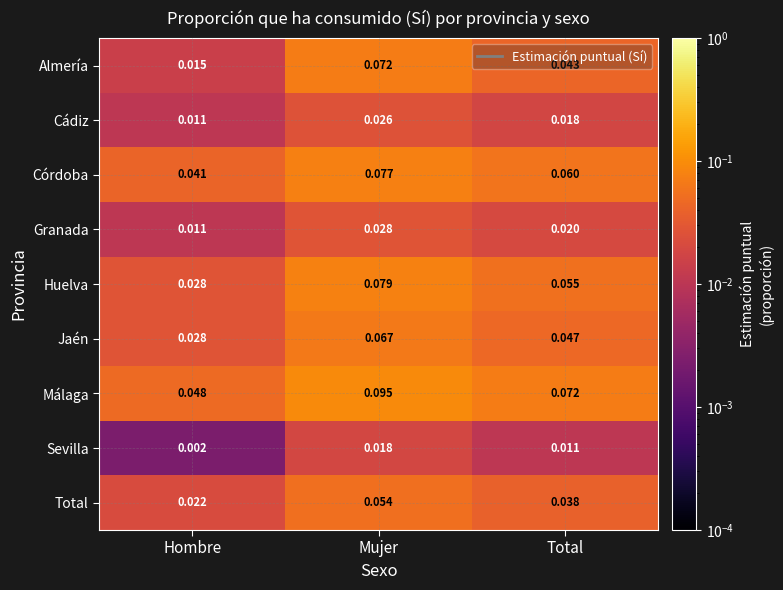

Rank the categories by Granada value from lowest to highest.

Hombre, Total, Mujer